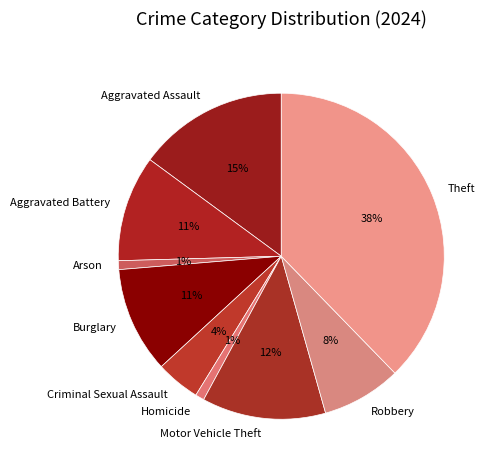

True or false: Aggravated Battery accounts for 3% of the total.

False